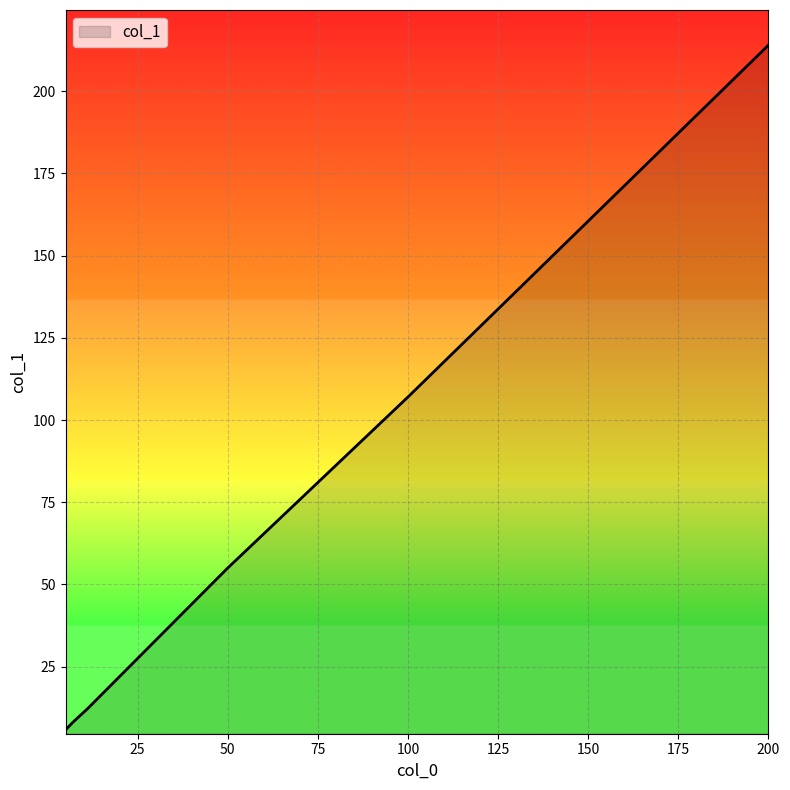

True or false: there are more than 1 points higher than both neighbors.

False